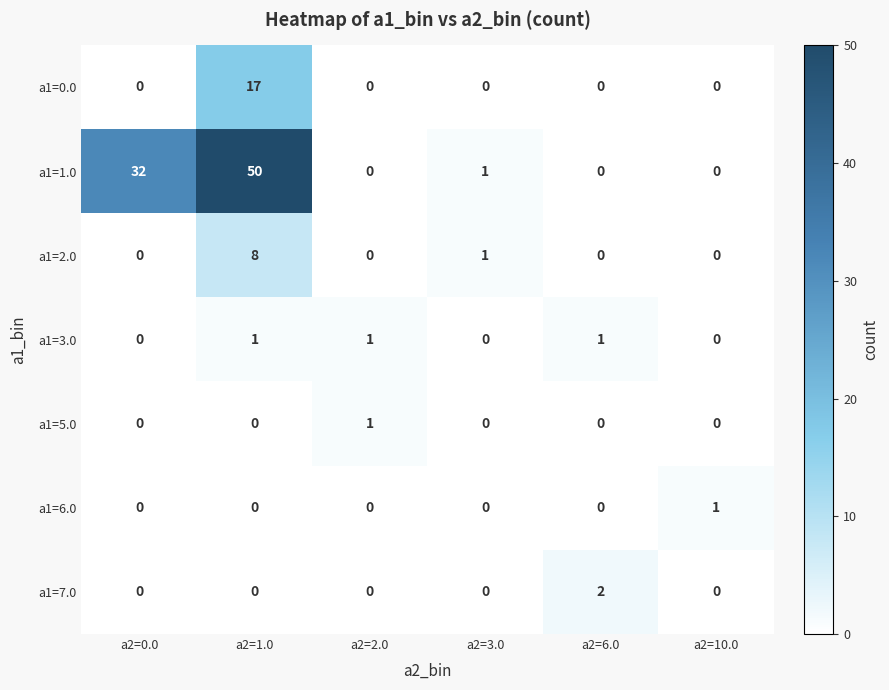

The value of a1=3.0 at a2=3.0 is 0. True or false?

True